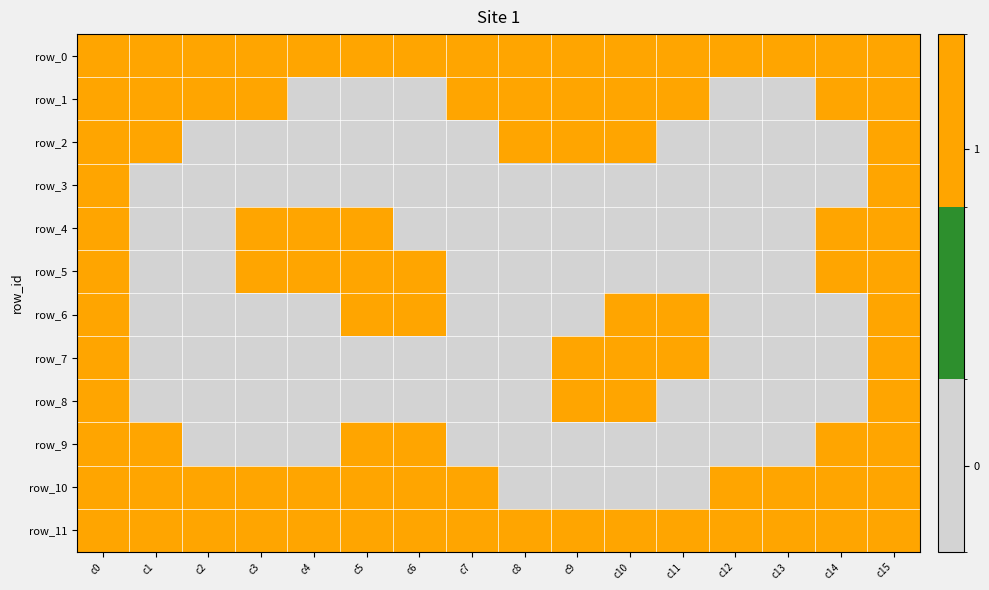

What is the sum of all row_3 values?

2